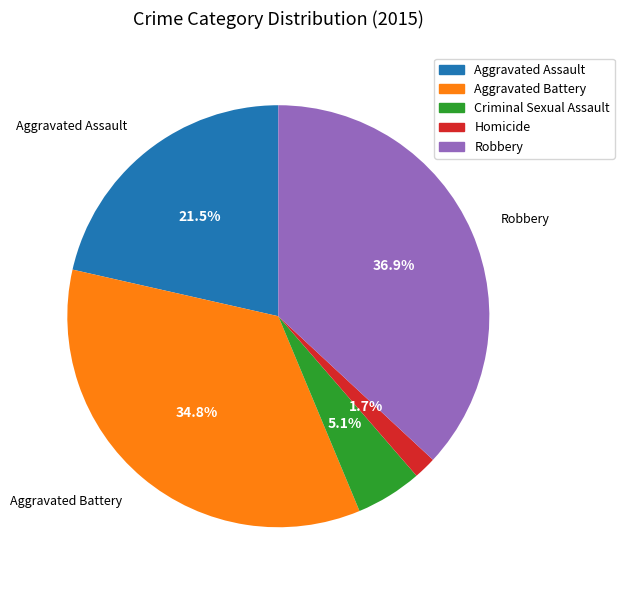

What percentage do Homicide and Aggravated Assault together represent?

23.2%